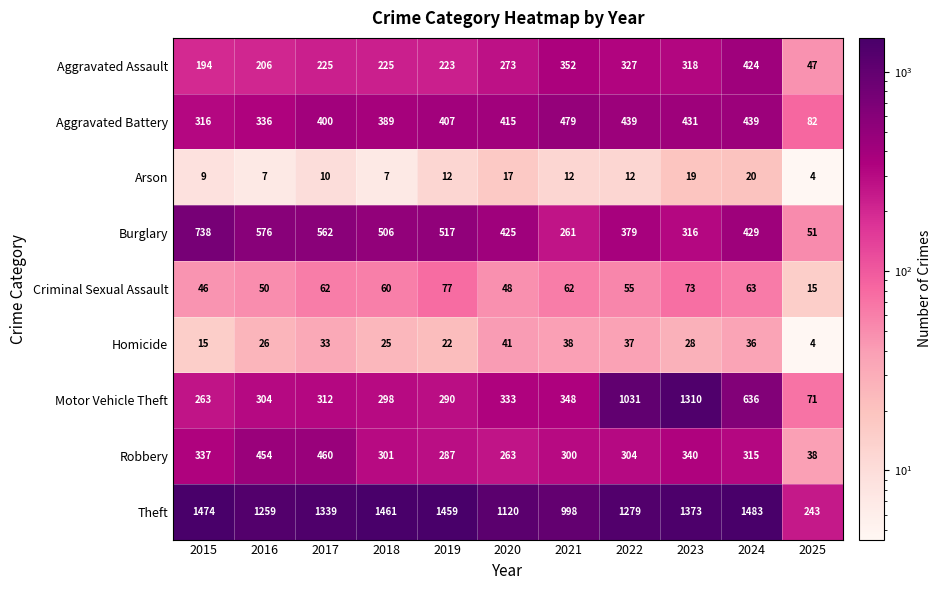

Which series has the largest range (max minus min)?

Theft